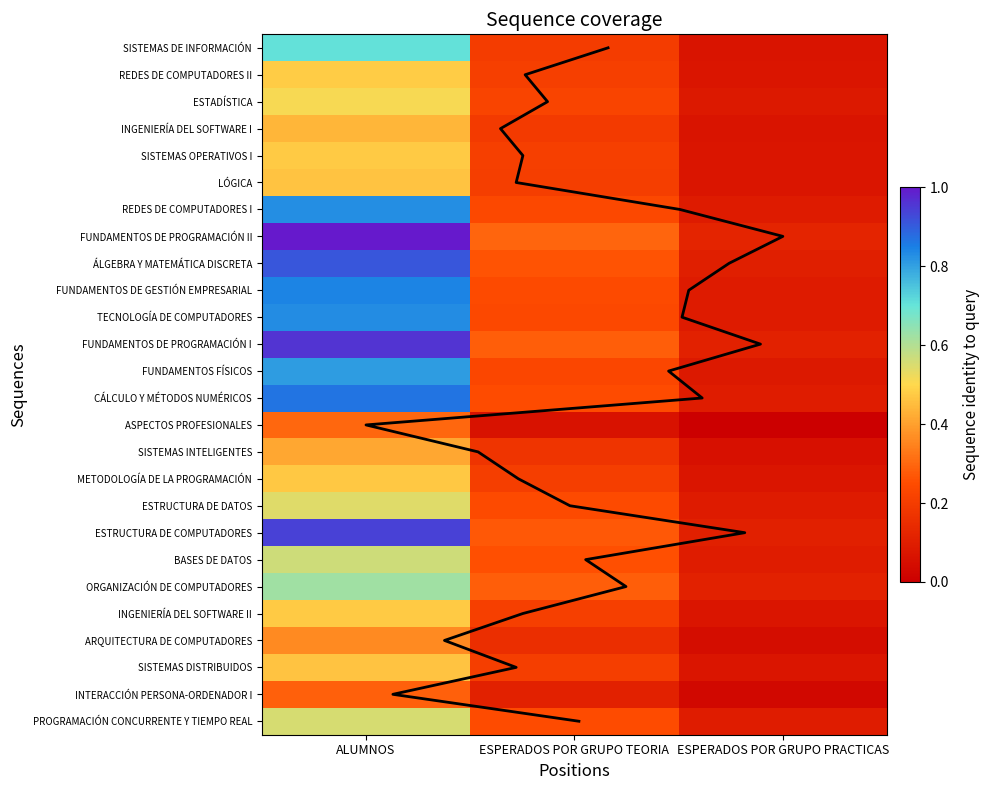

Which series has the widest spread of values?

FUNDAMENTOS DE PROGRAMACIÓN II